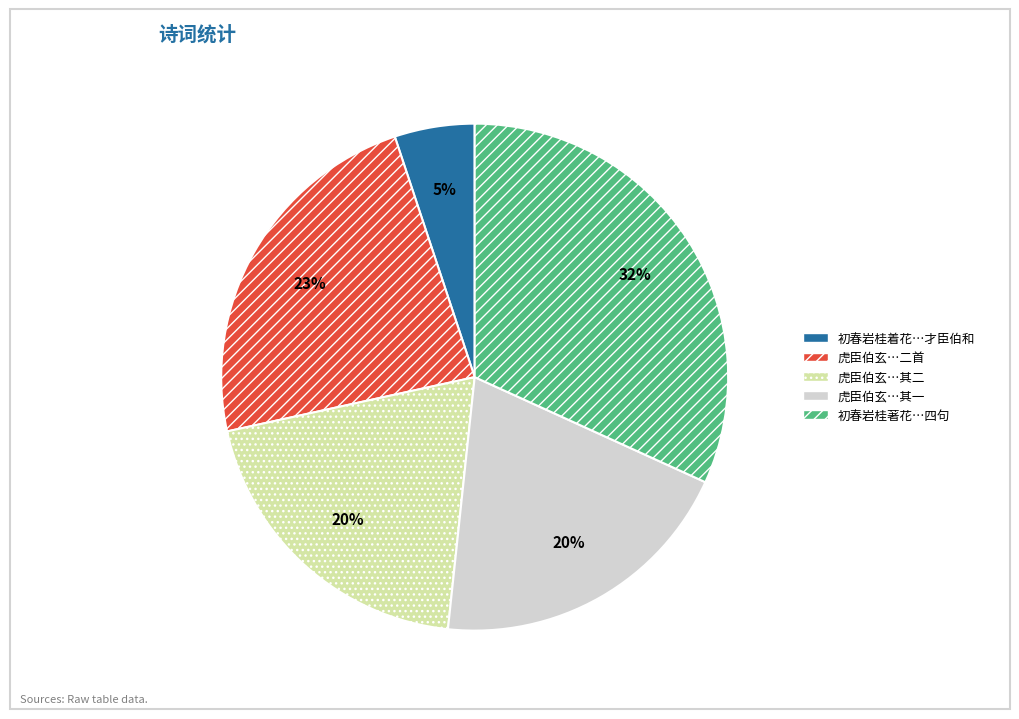

Approximately how many times larger is the value at 初春岩桂著花…四句 compared to 虎臣伯玄…其一?

1.6